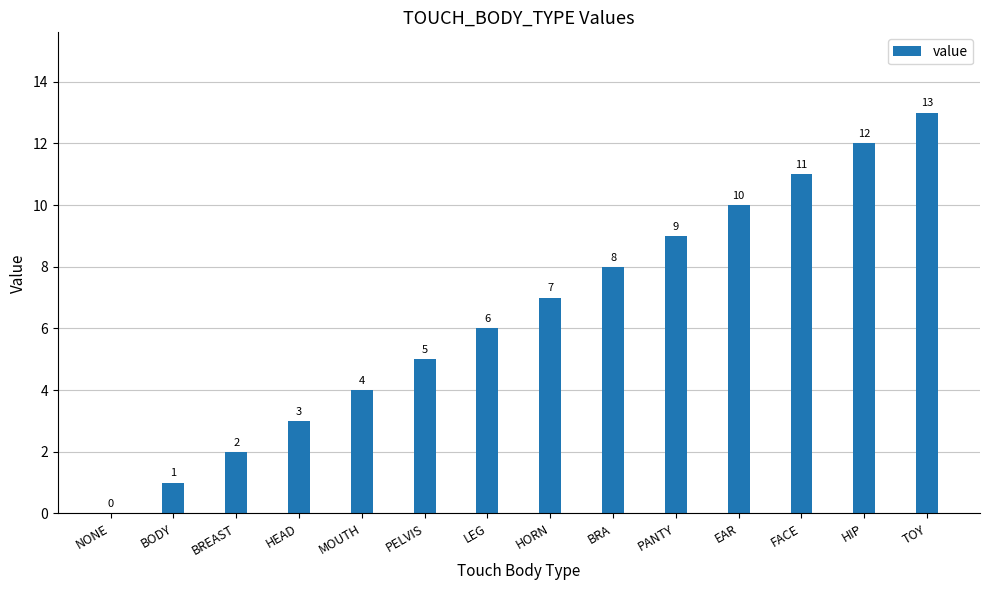

How many positive values are there?

13